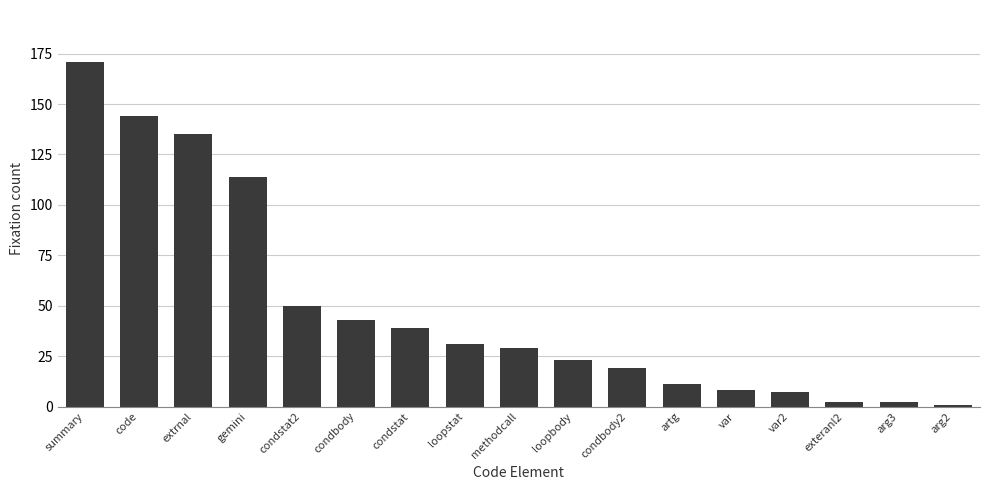

How many bars are there in total?

17